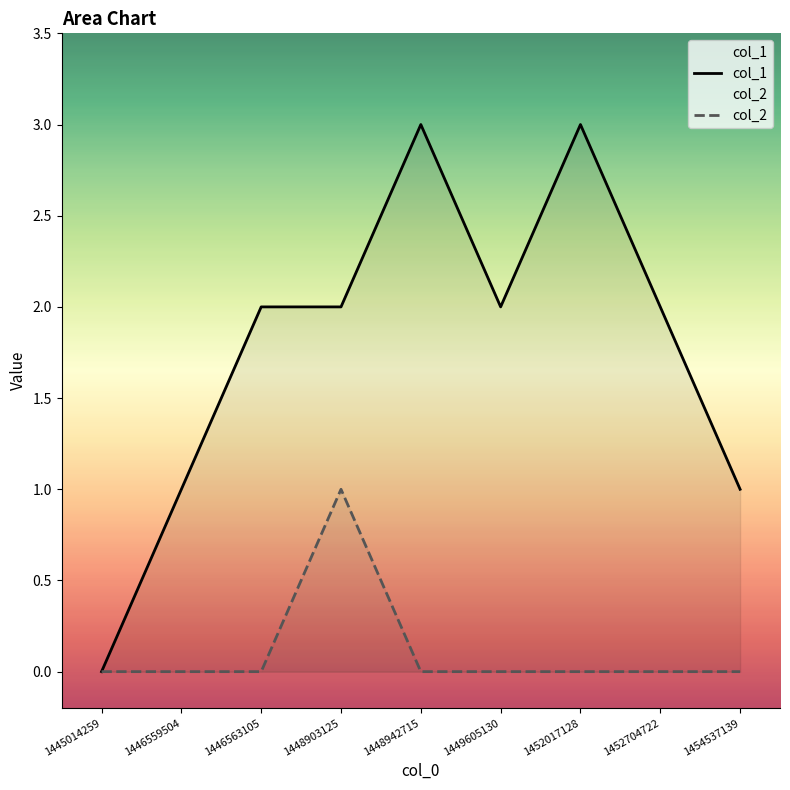

Rank the series at 1446563105 from highest to lowest value.

col_1, col_2